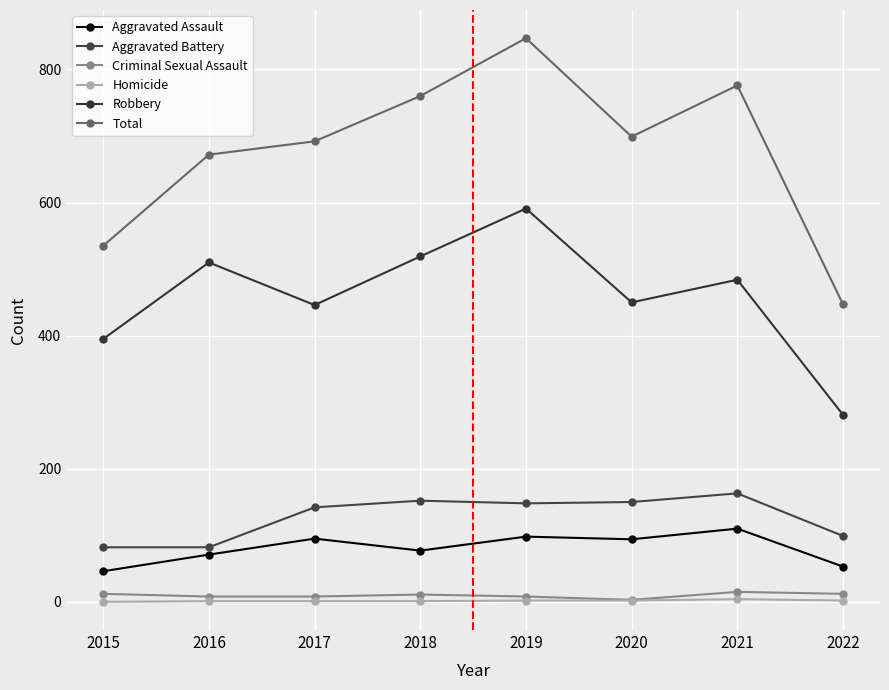

True or false: Criminal Sexual Assault and Homicide intersect in this chart.

False